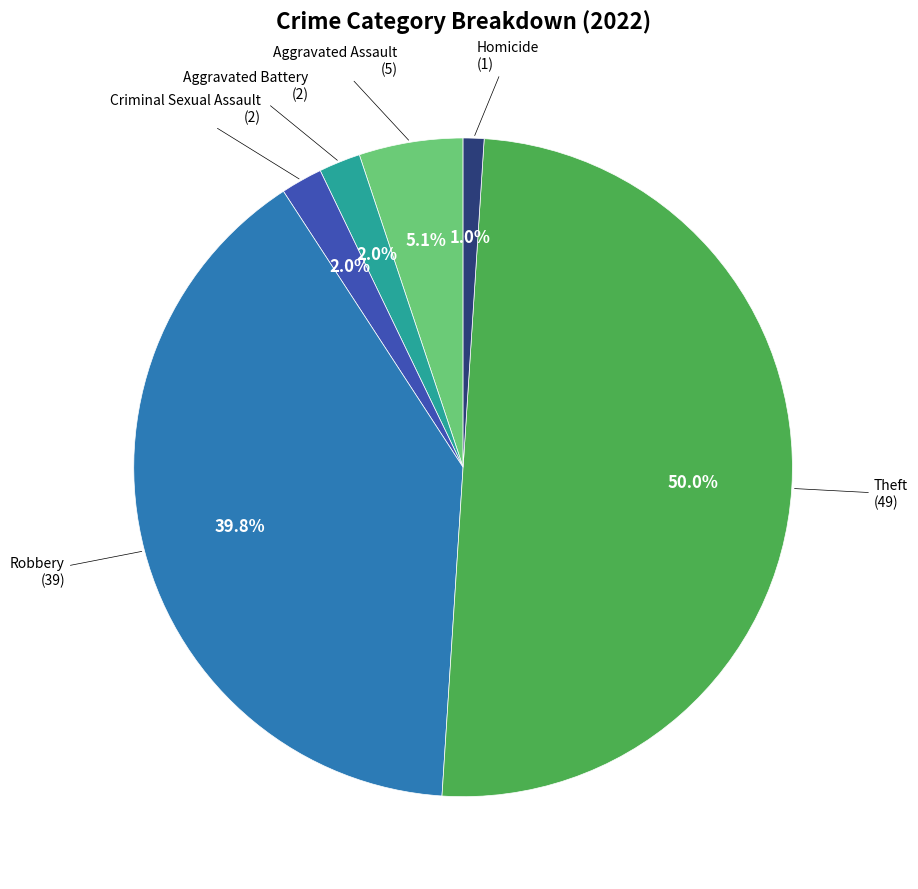

What is the smallest slice in the pie chart?

Homicide